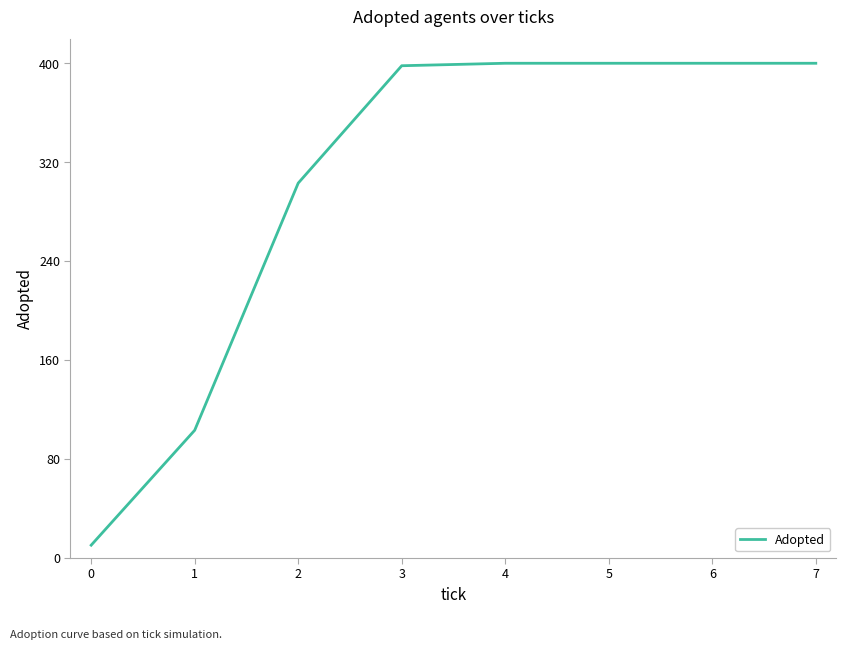

How many distinct data groups are displayed?

1